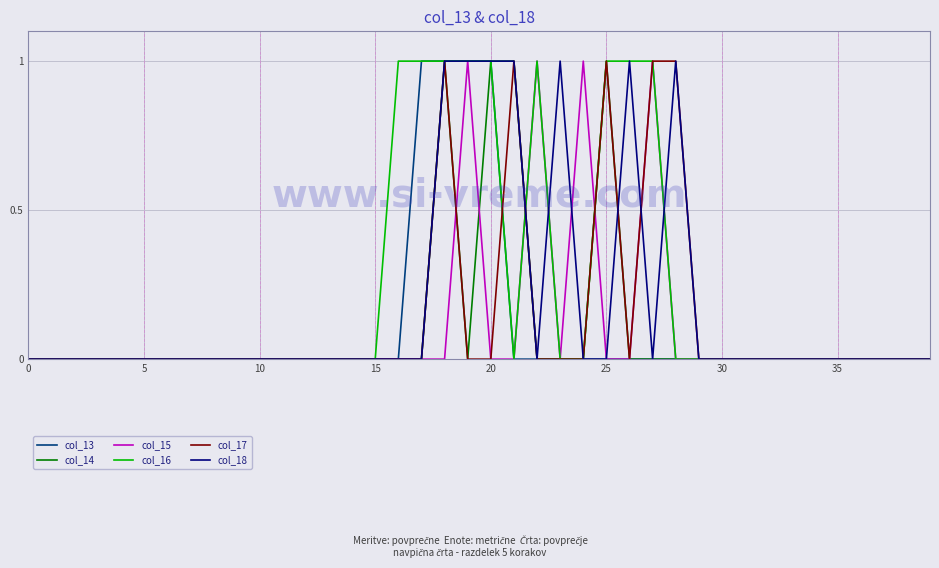

Which series has the largest total across all categories?

col_16